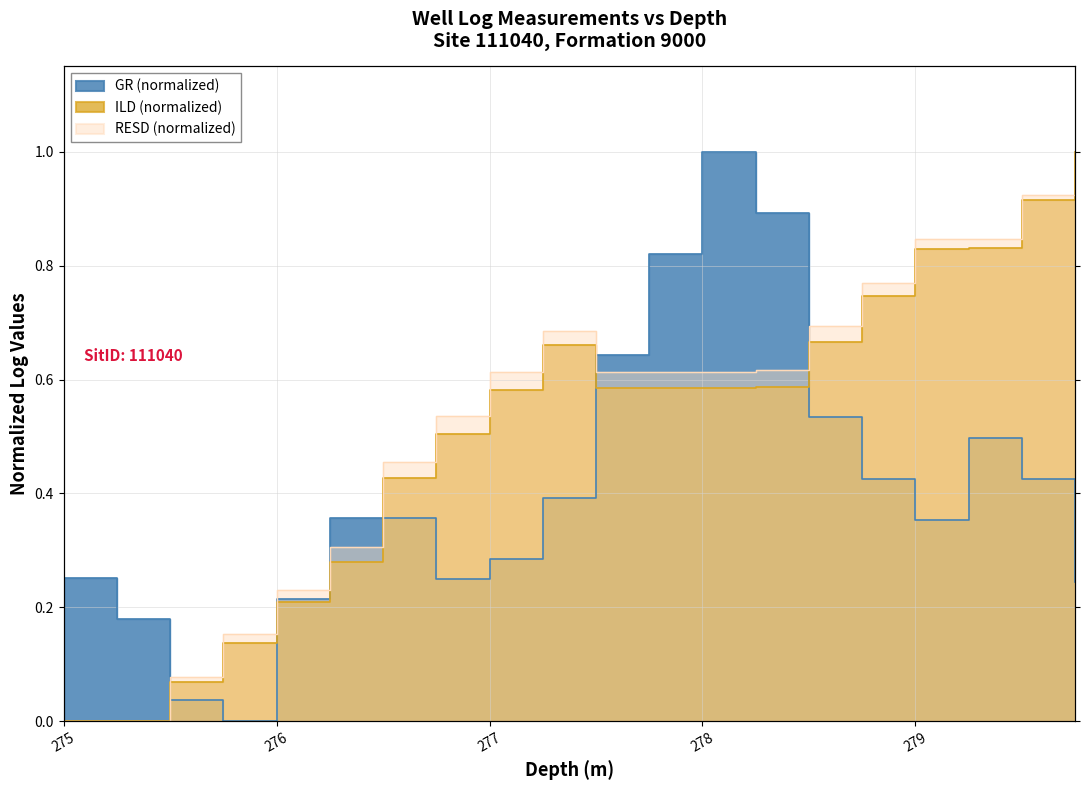

Between 275.0 and 275.5, which is larger?

275.0